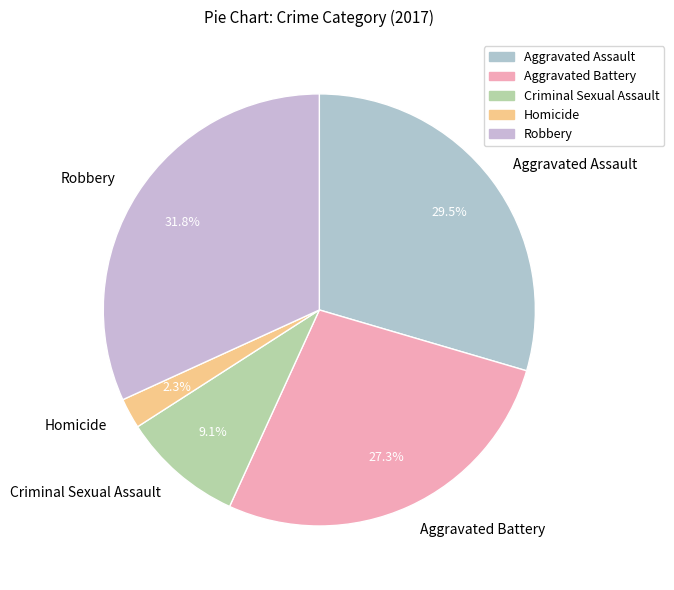

Between Aggravated Assault and Homicide, which is larger?

Aggravated Assault